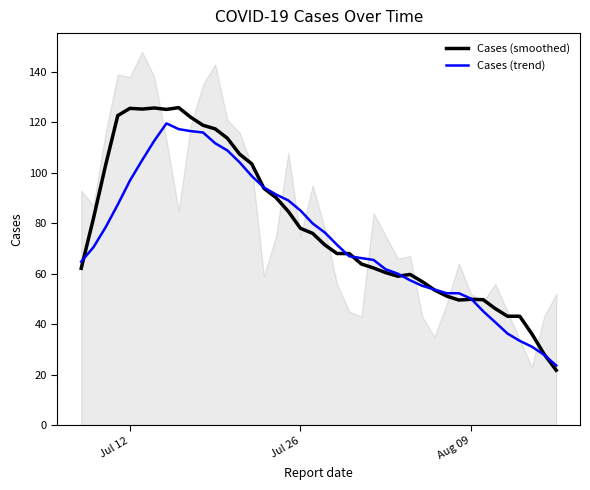

What is the maximum value for Cases (trend)?

119.6